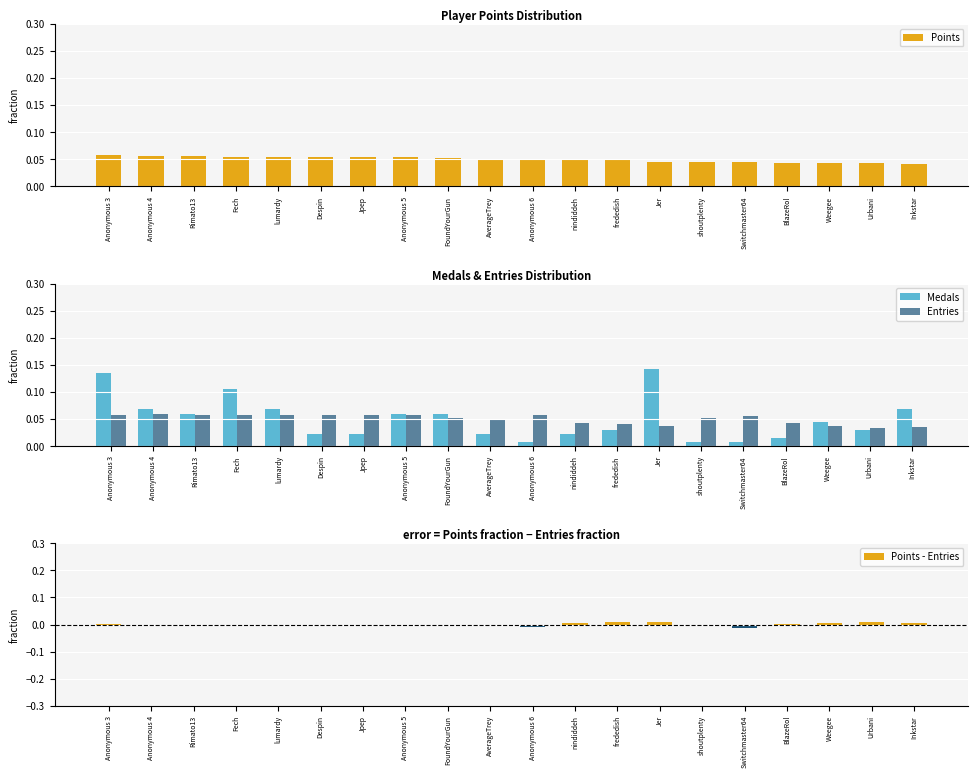

Is it true that Entries equals 0.0 at BlazeRol?

True